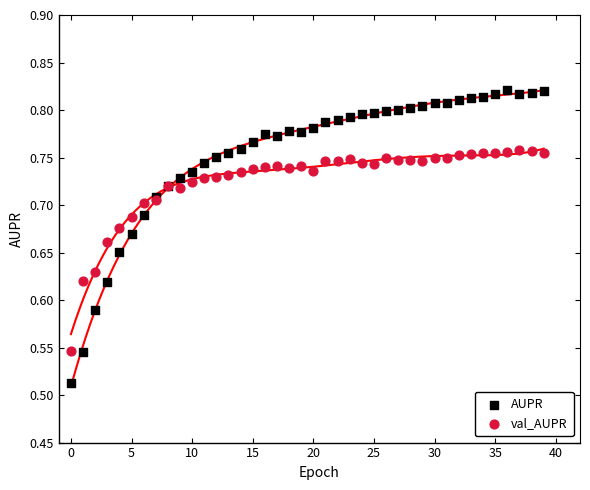

Which series has the largest Y range (max minus min)?

AUPR